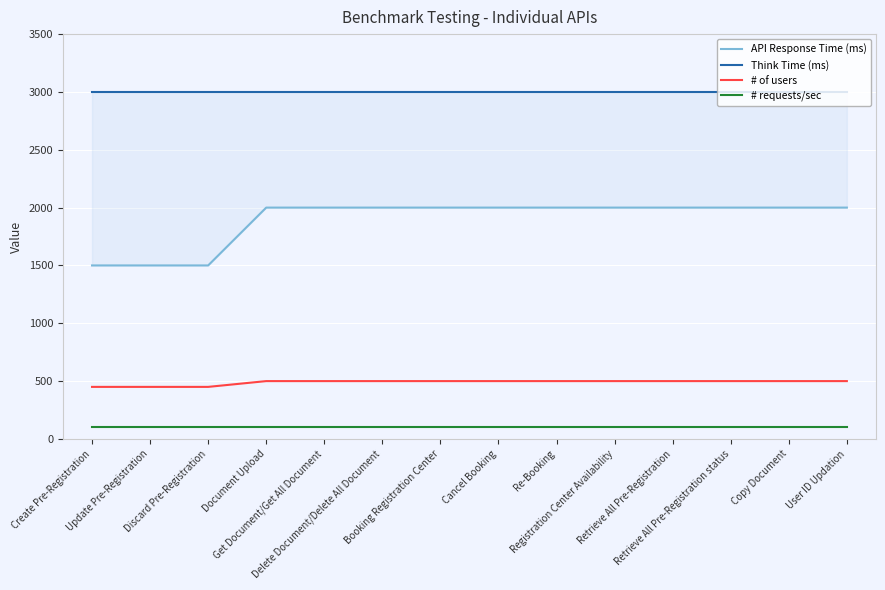

Which series has the widest spread of values?

API Response Time (ms)